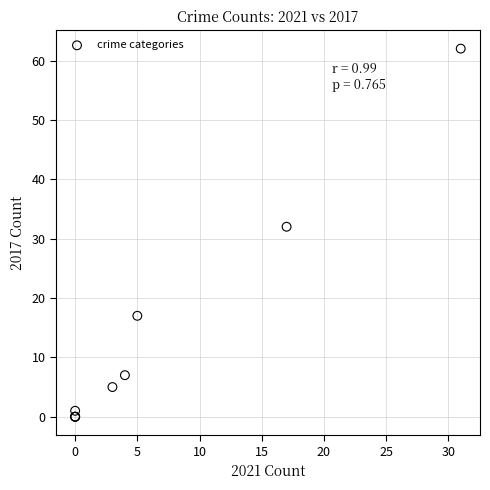

What Y value in the scatter plot is closest to 31?

32